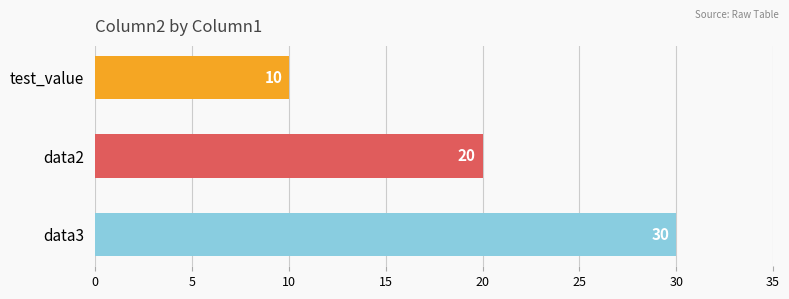

How many categories are shown in the chart?

3